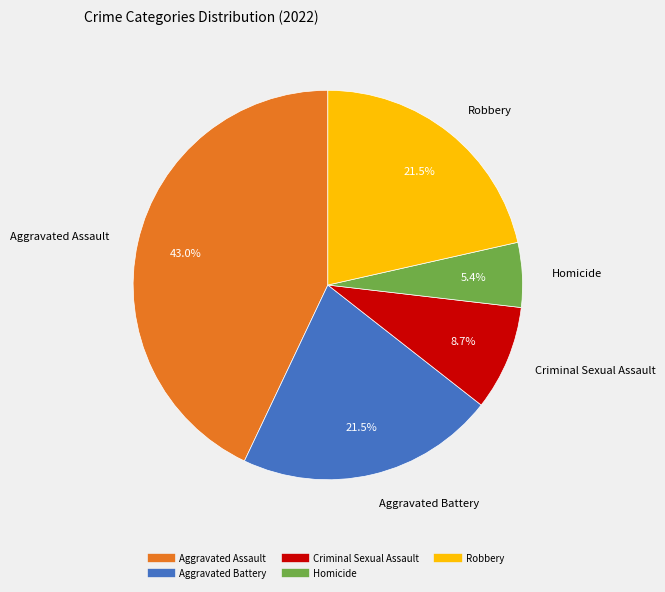

What percentage is NOT represented by Aggravated Assault?

57.0%